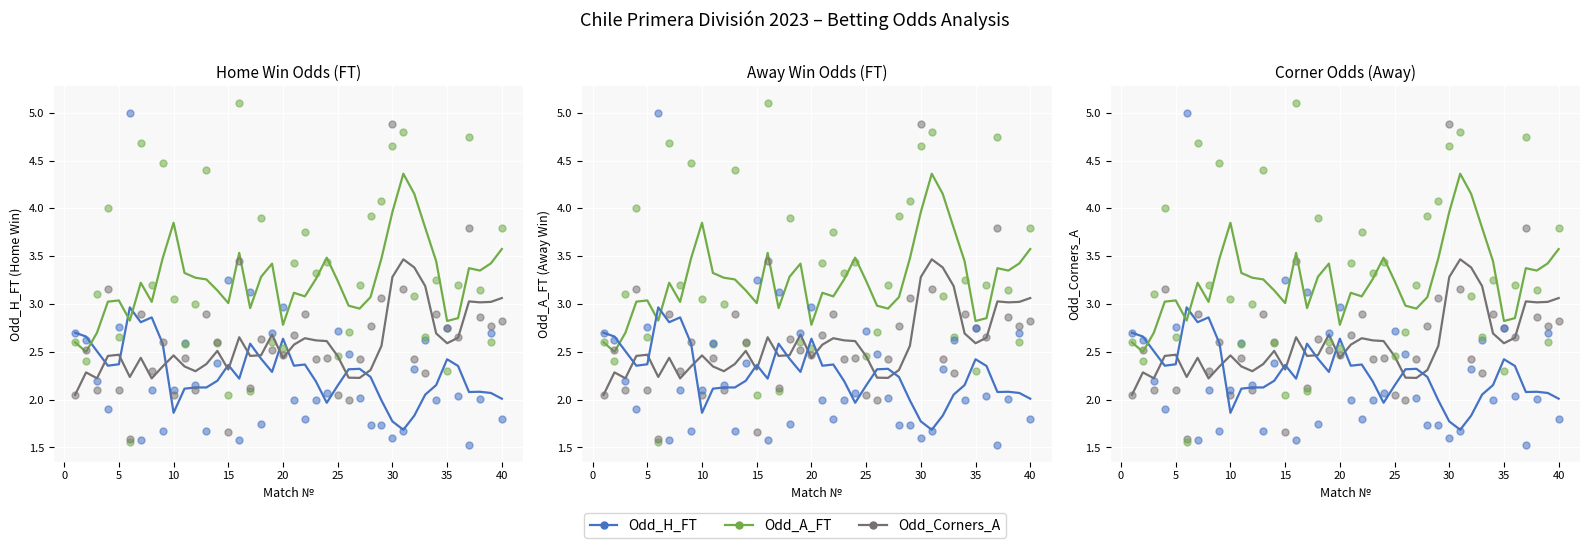

How many interior local valleys does the Odd_A_FT series have?

10